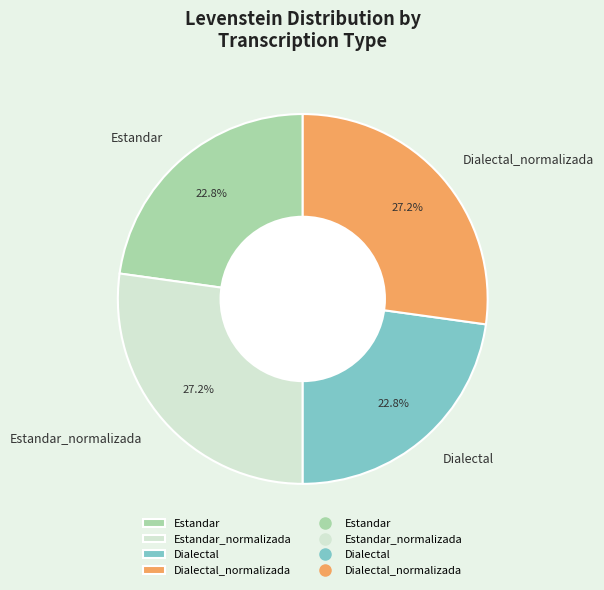

How many slices are in this pie chart?

4